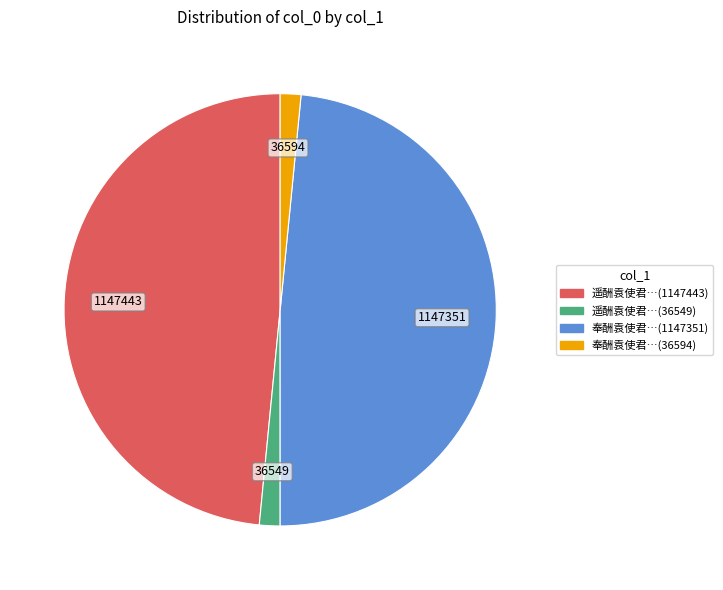

Is there a majority slice in this chart?

No